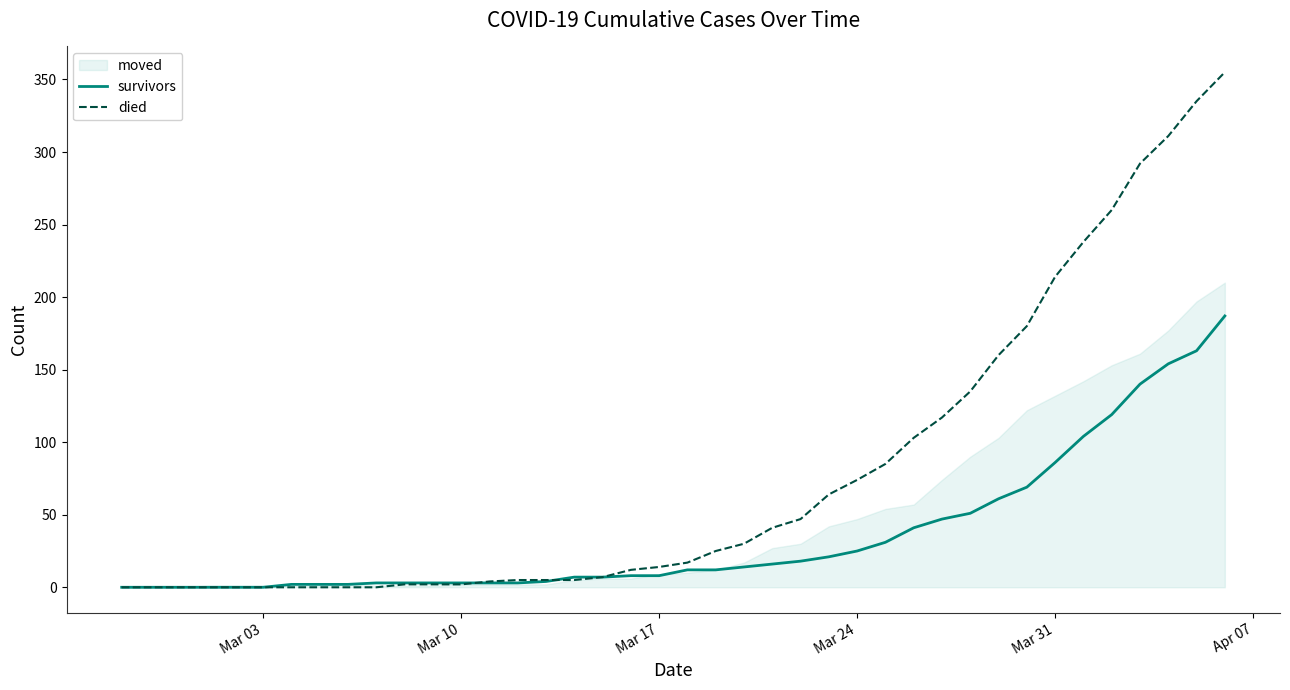

The value of died at Mar 24 is 98. True or false?

False